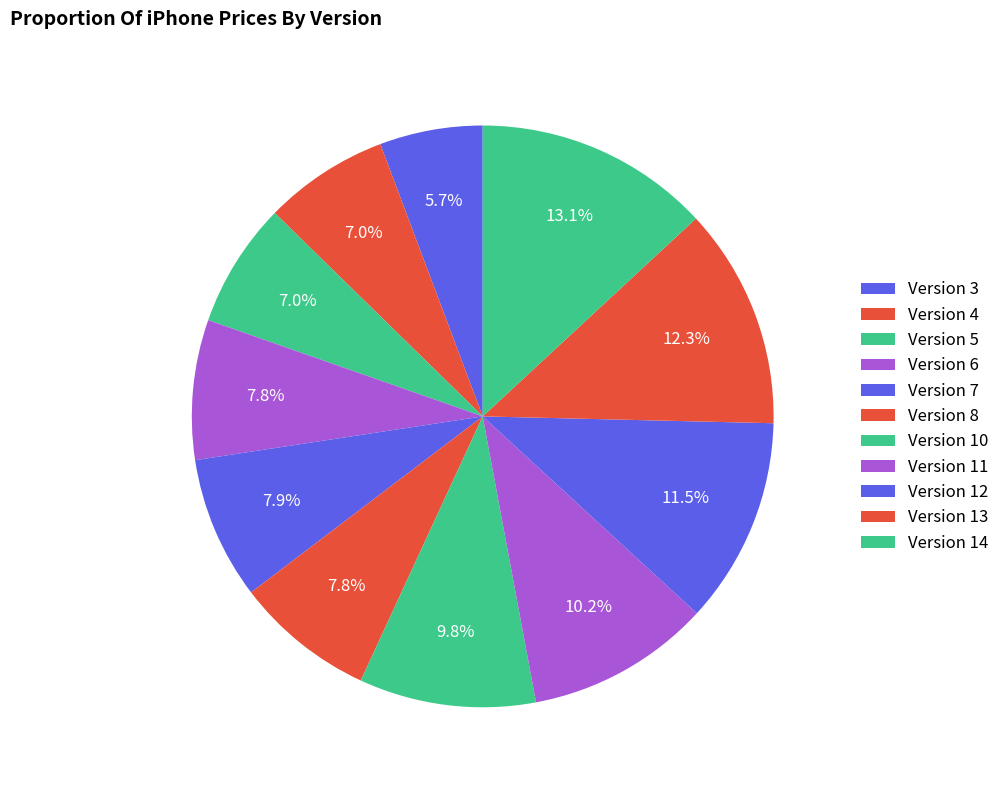

How many slices are in this pie chart?

11